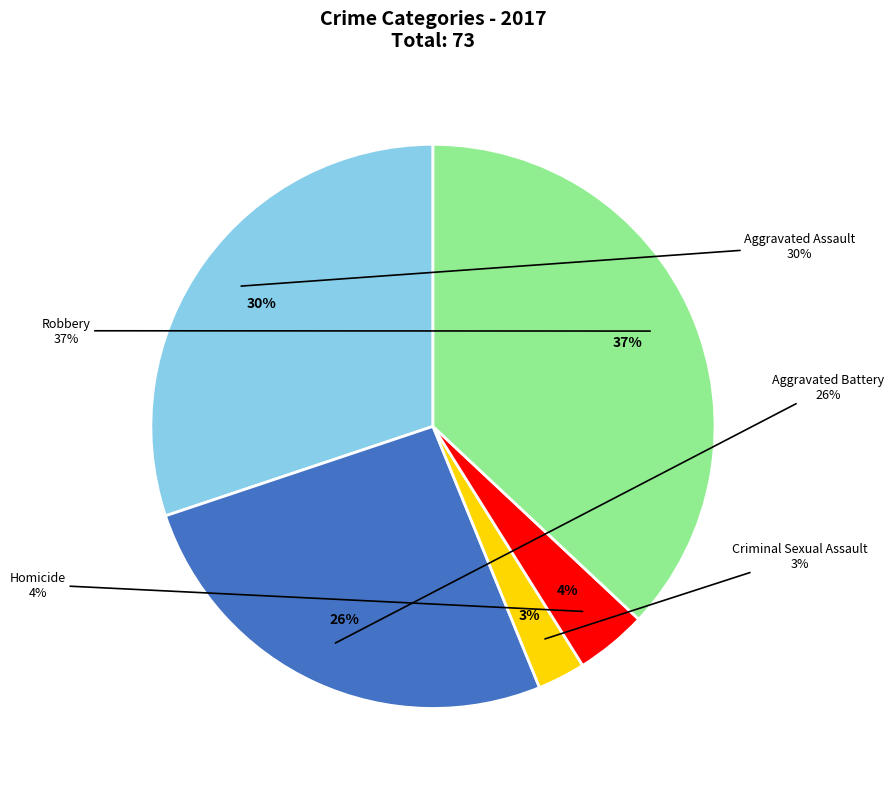

Does Robbery account for over 50% of the chart?

No